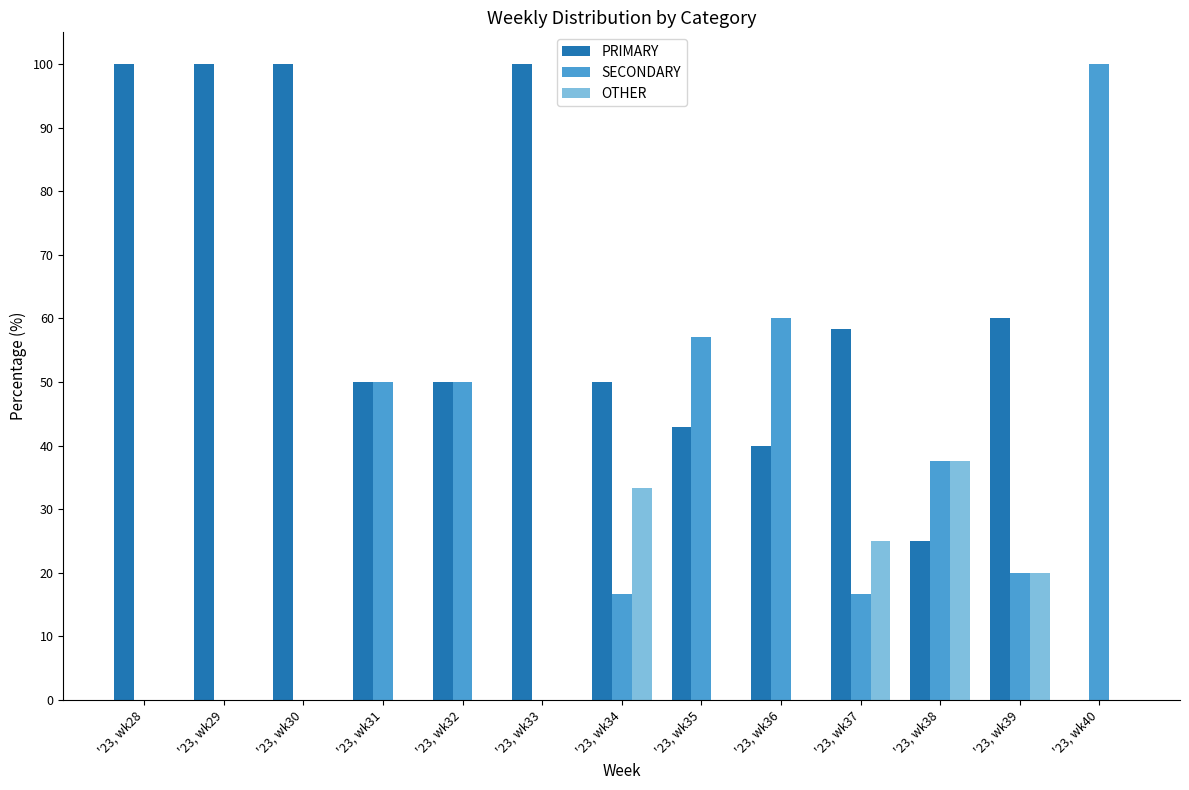

Is the value of PRIMARY at '23, wk32 greater than the value of OTHER at '23, wk33?

Yes